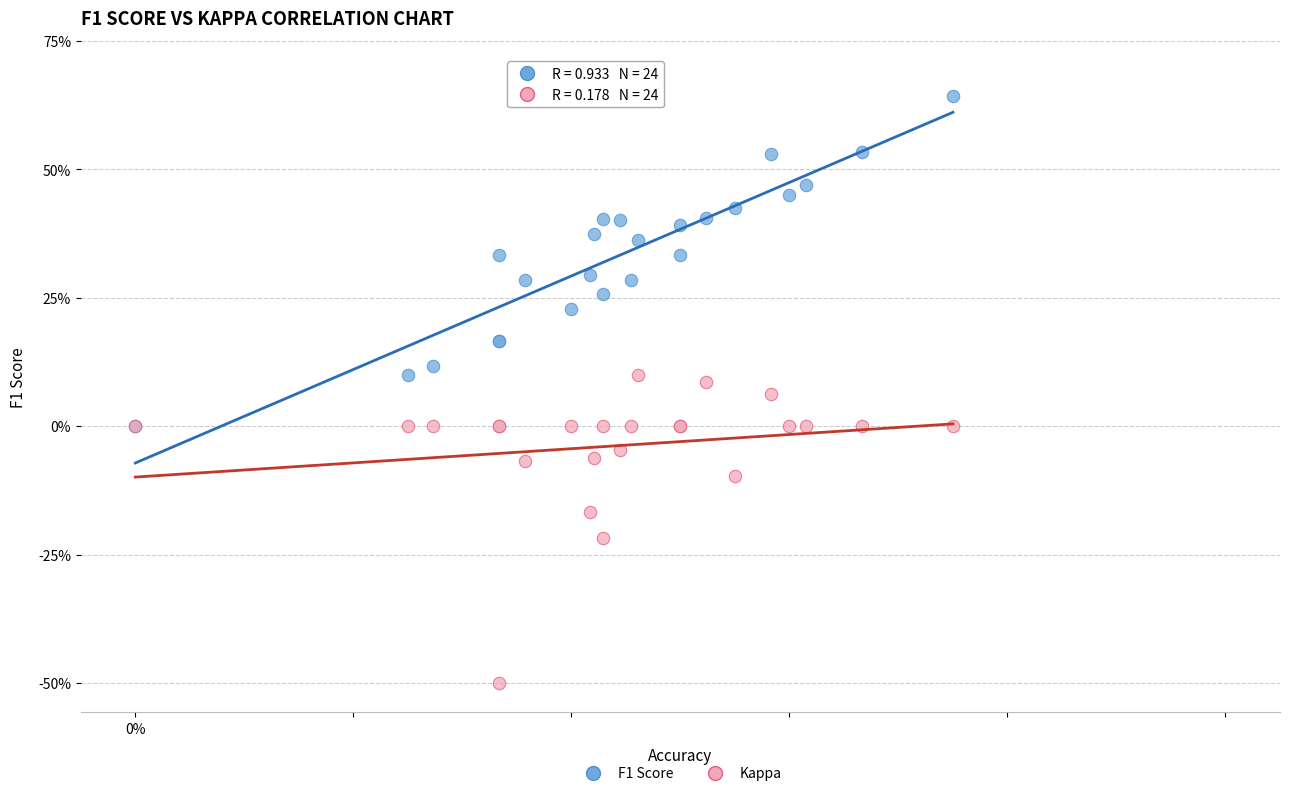

Which series has the widest spread of Y values?

F1 Score